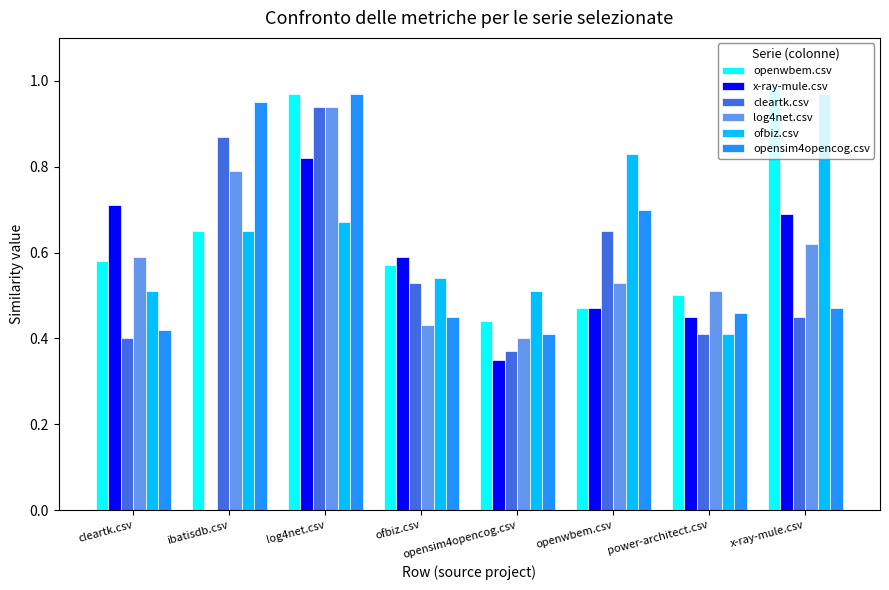

Is it true that cleartk.csv equals 0.6 at opensim4opencog.csv?

False